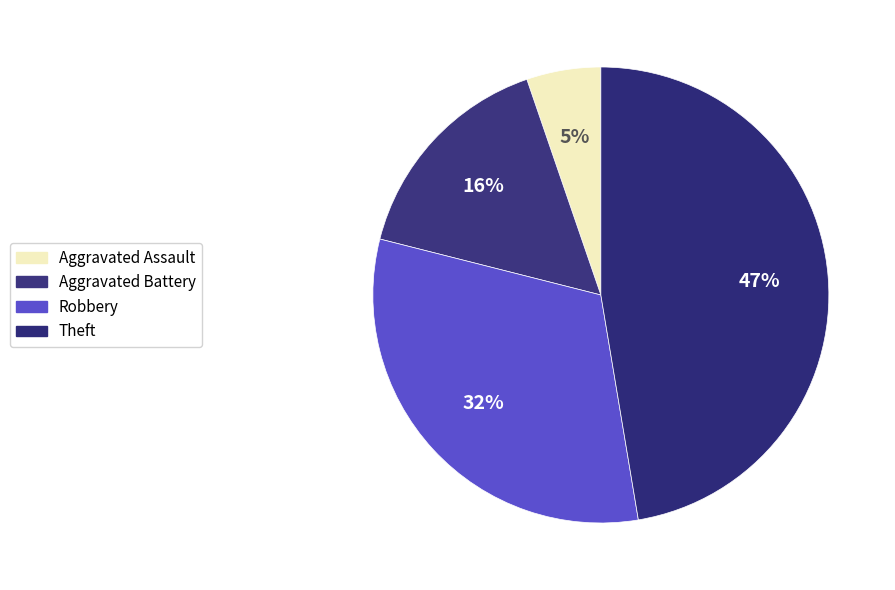

How many slices are in this pie chart?

4